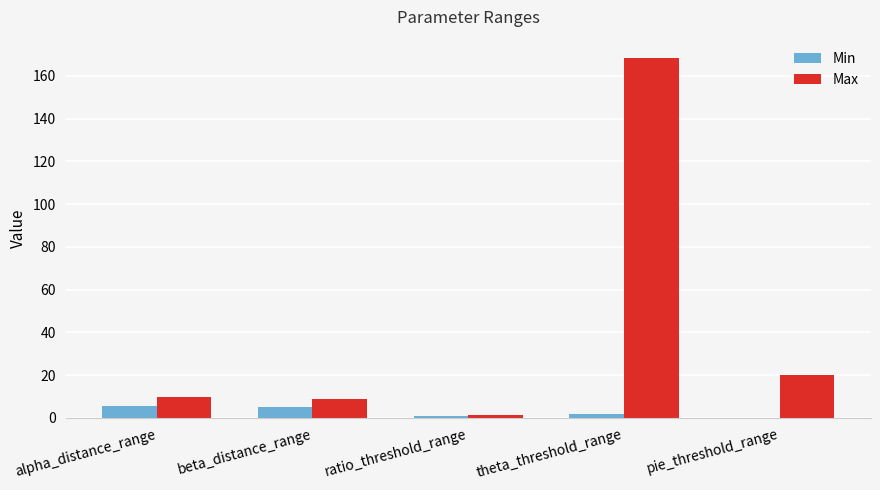

Which series has the largest total across all categories?

Max